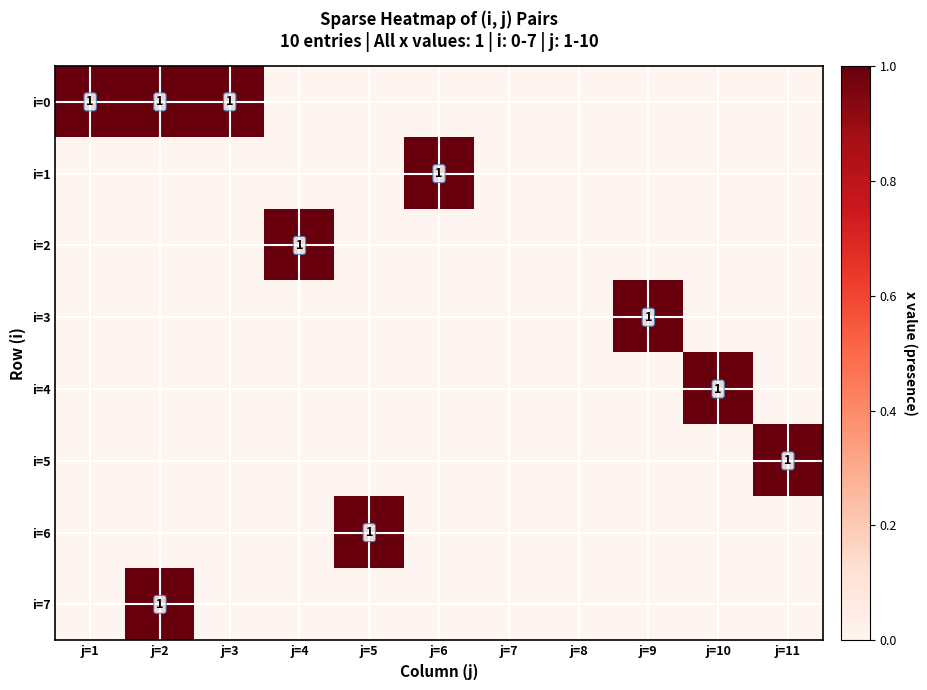

At which label is i=2 closest to 0?

j=1